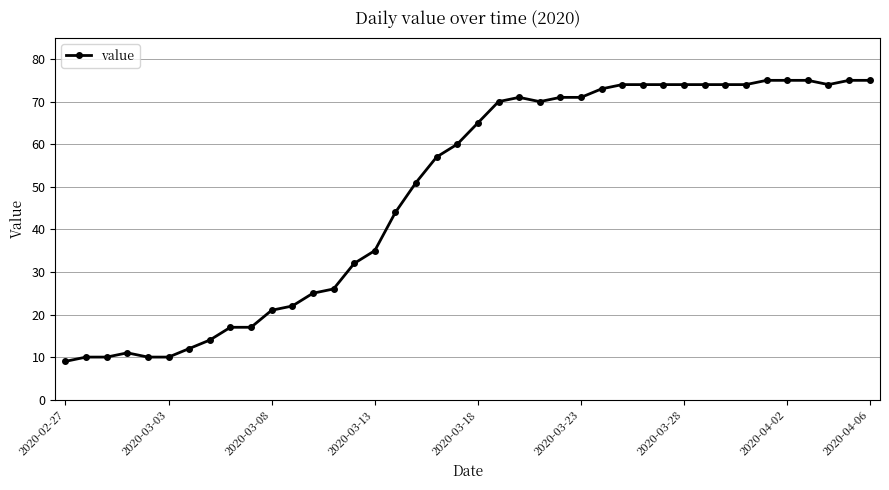

Reading right to left, what are all the values shown in this chart?

75	75	74	75	75	75	74	74	74	74	74	74	74	73	71	71	70	71	70	65	60	57	51	44	35	32	26	25	22	21	17	17	14	12	10	10	11	10	10	9